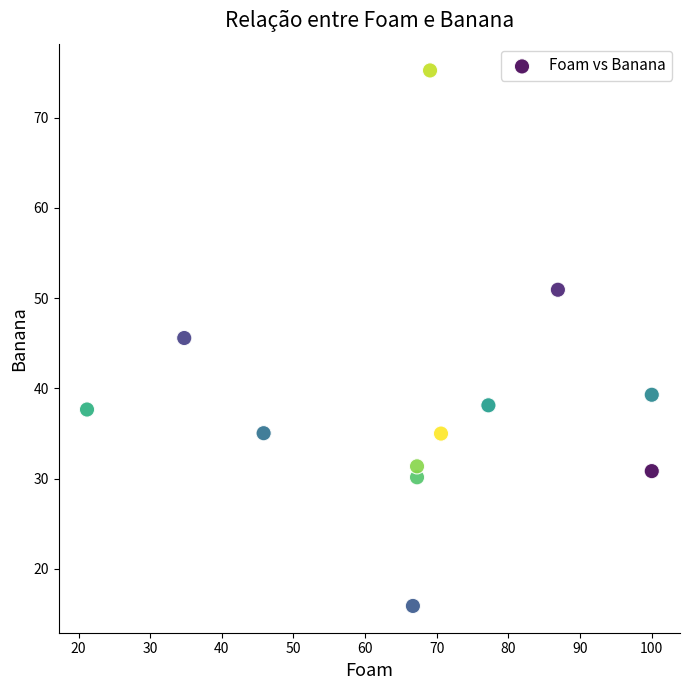

What is the average X value?

67.2